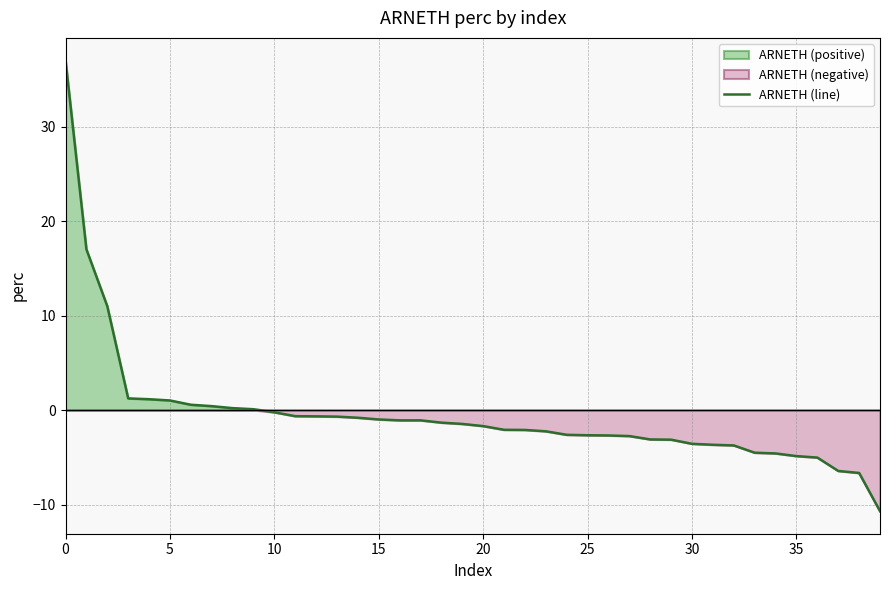

What is the maximum value for ARNETH (line)?

37.0